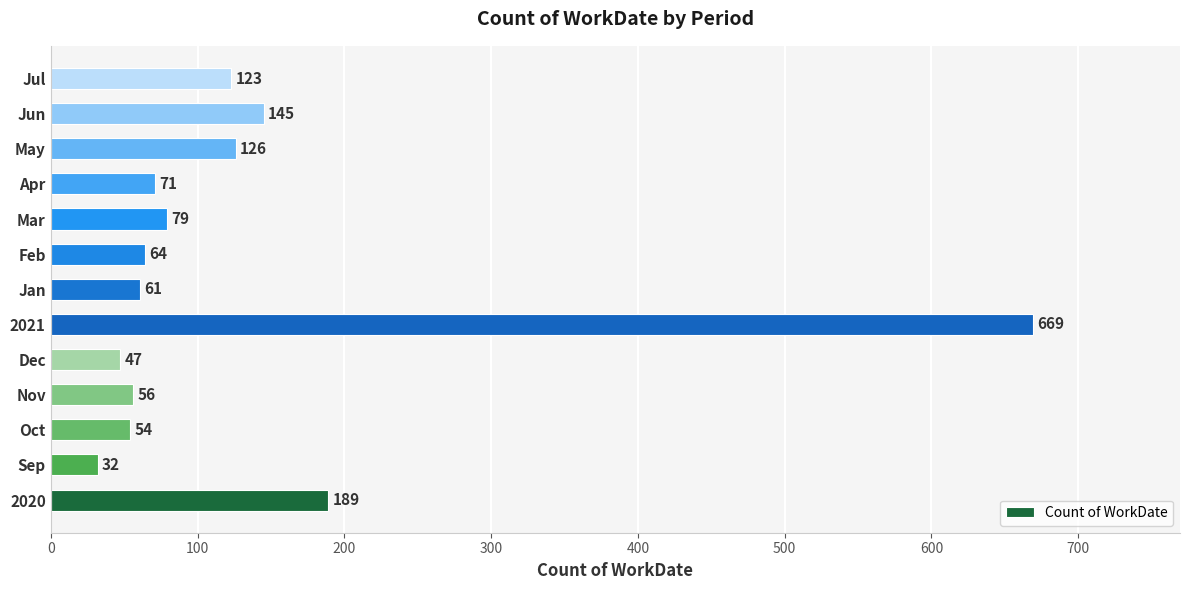

True or false: the data shows 32 at Sep.

True